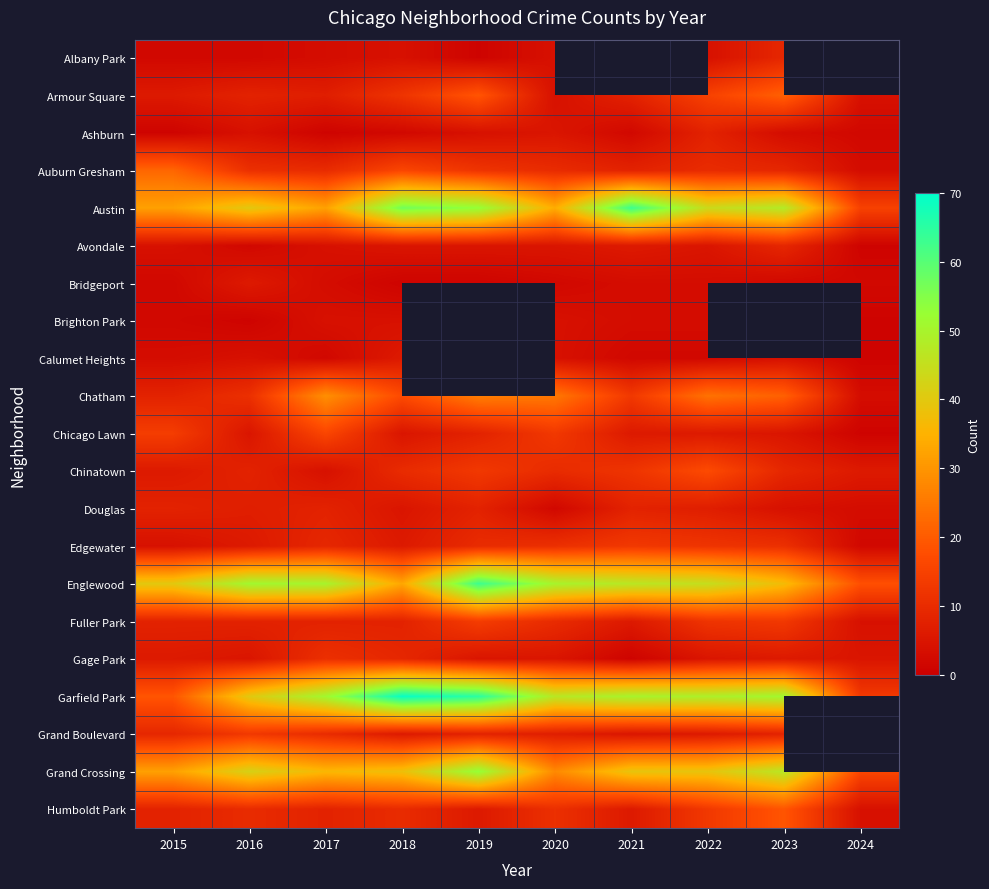

Between 2016 and 2023, which is larger?

2023